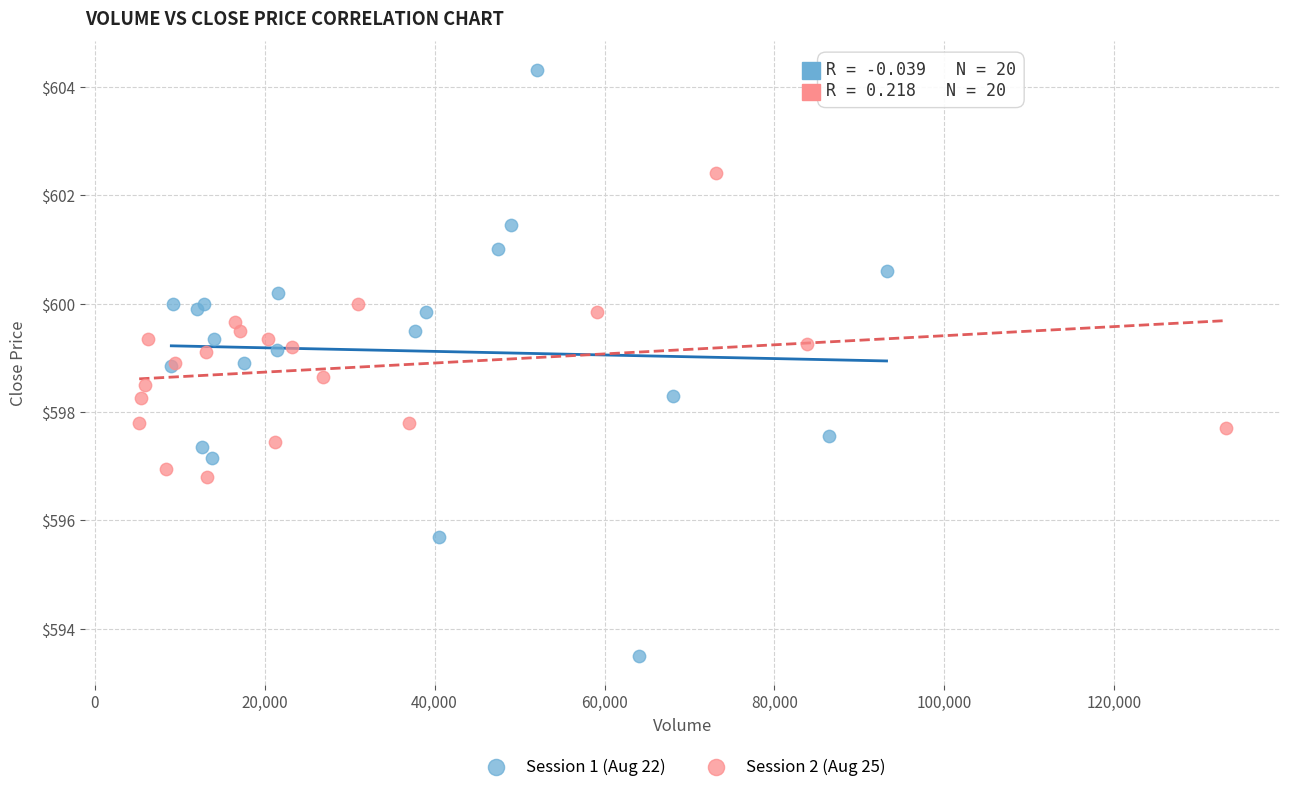

Which series contains the highest Y value?

Session 1 (Aug 22)